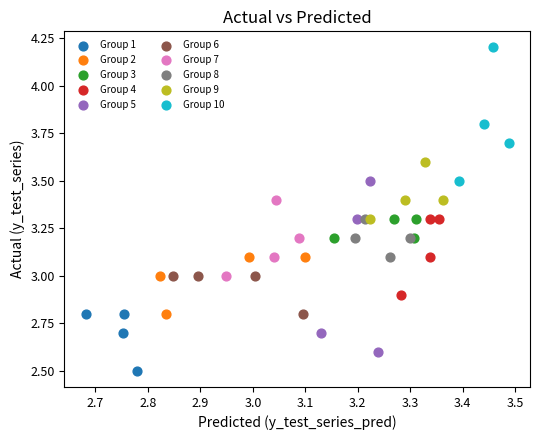

Which series reaches the maximum Y coordinate?

Group 10